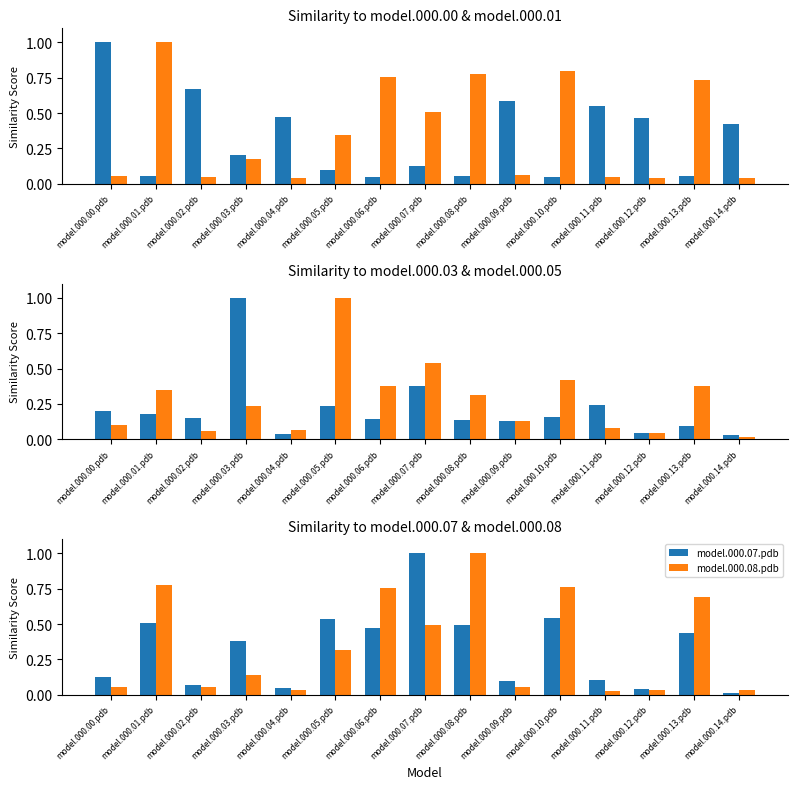

What is the difference between the highest and lowest values at model.000.13.pdb?

0.7